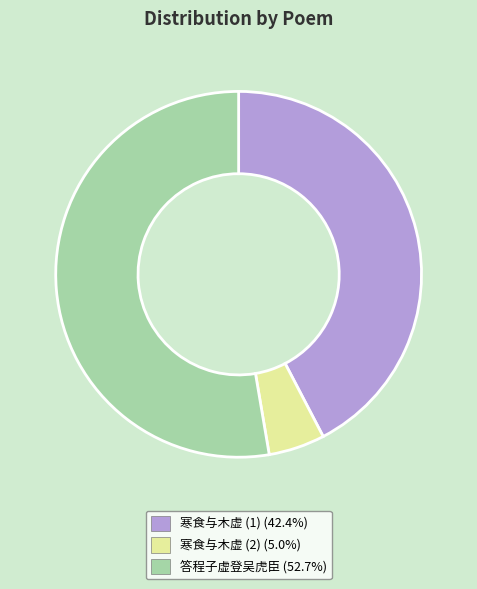

Is there a majority slice in this chart?

Yes